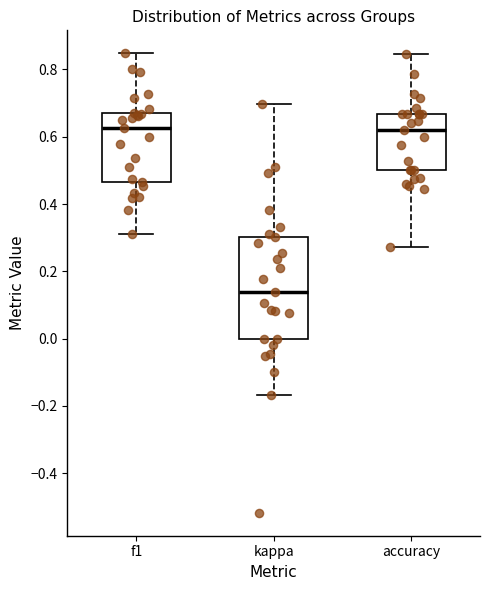

Where is the upper edge of the box for f1 on the y-axis? The values are not printed on the chart, so give them approximately, as read against the axis.

0.66